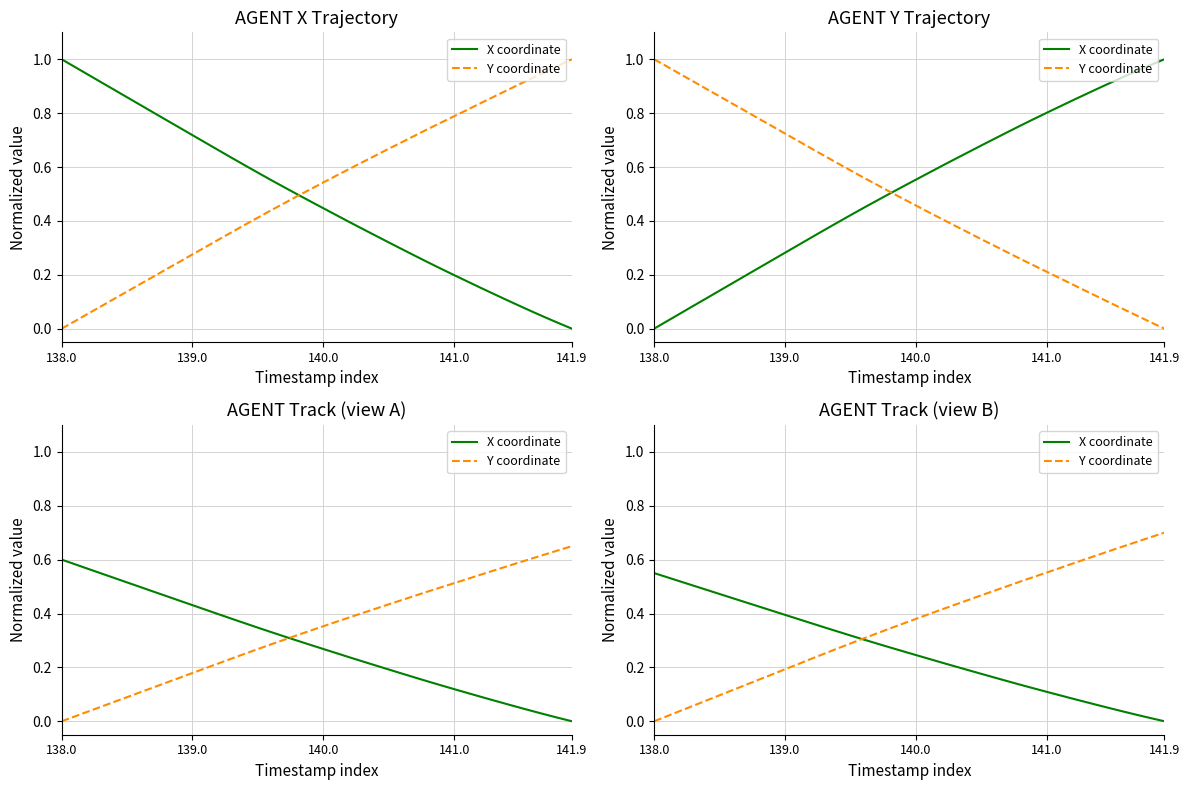

What are all the series names shown in the legend?

X coordinate, Y coordinate